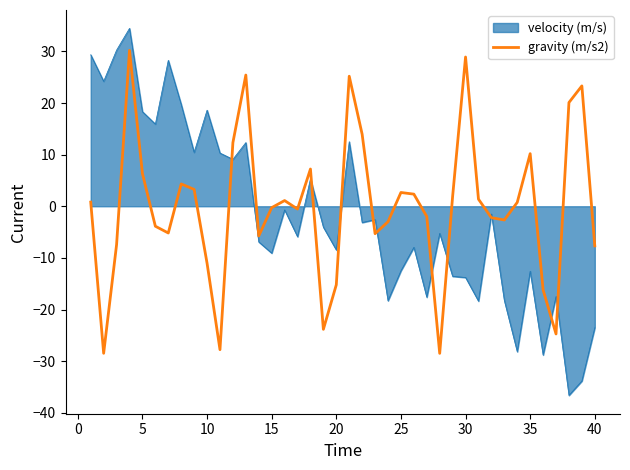

What is the highest value of the velocity (m/s) series?

34.5